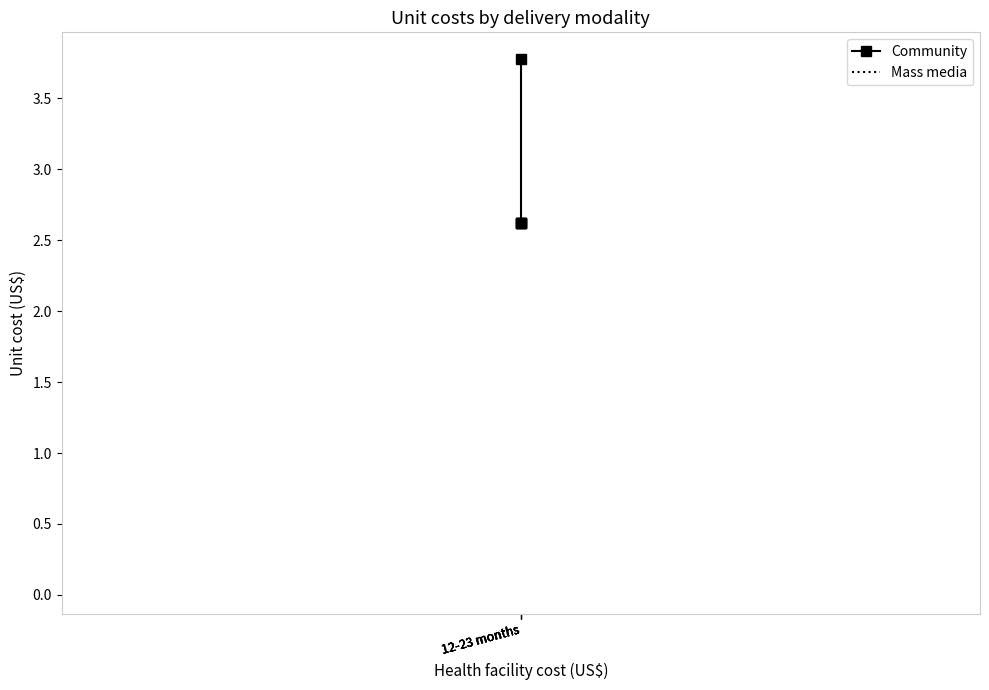

What is the difference between the Community values at 12-23 months and 12-23 months?

1.2